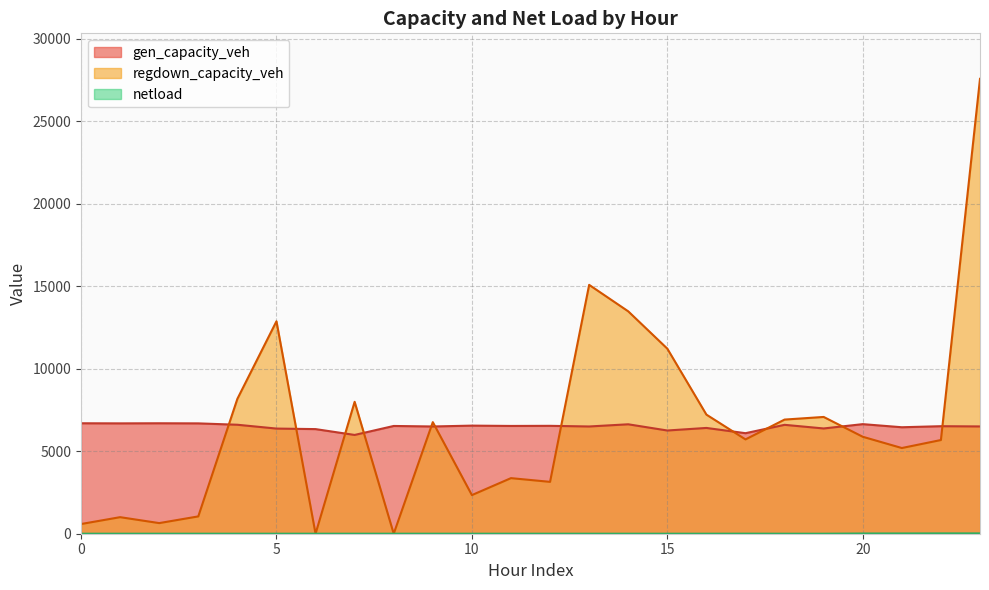

How many lines are shown in the chart?

3